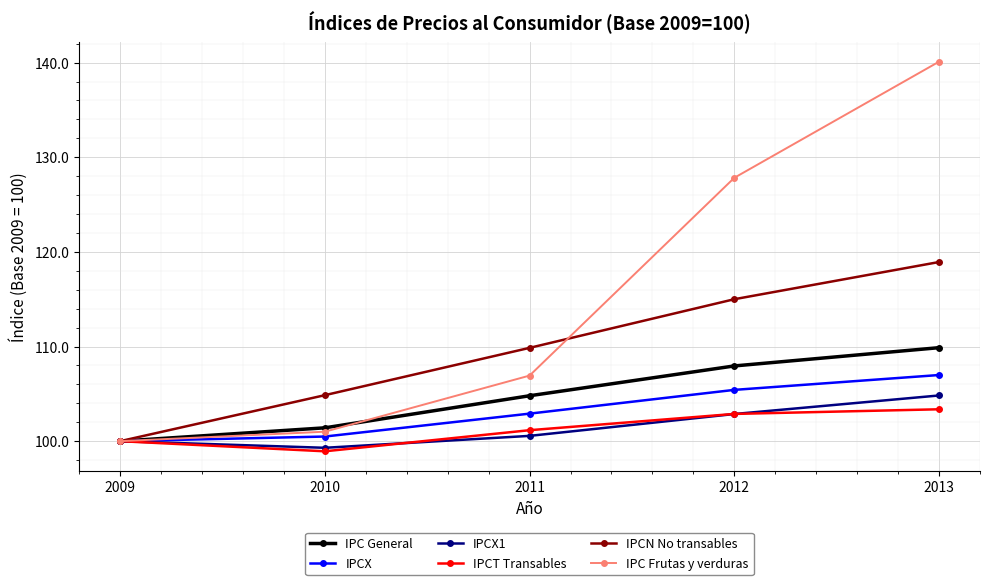

At which label does IPC Frutas y verduras first exceed 106?

2011